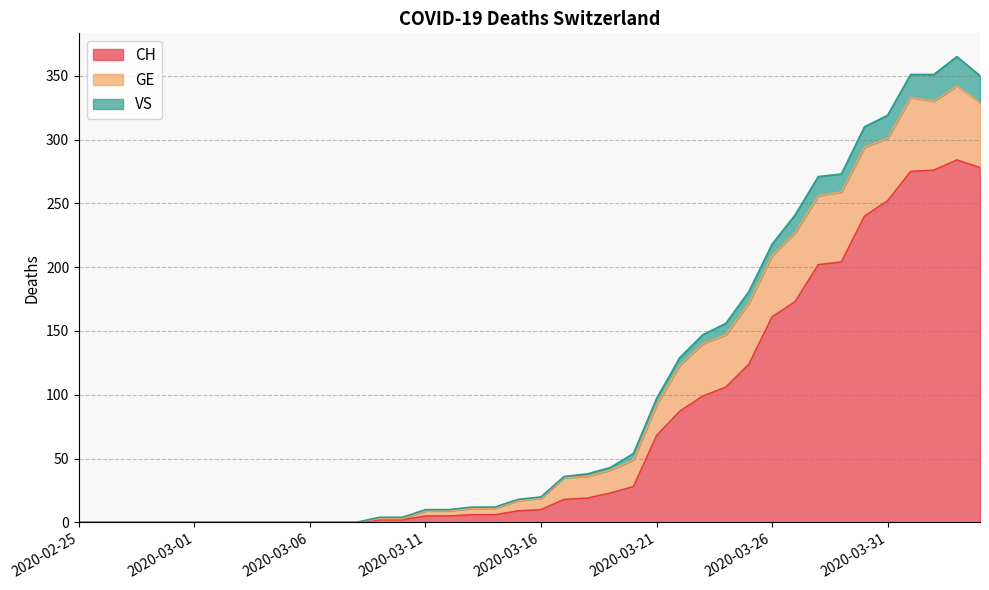

What is the highest value of the CH series?

284